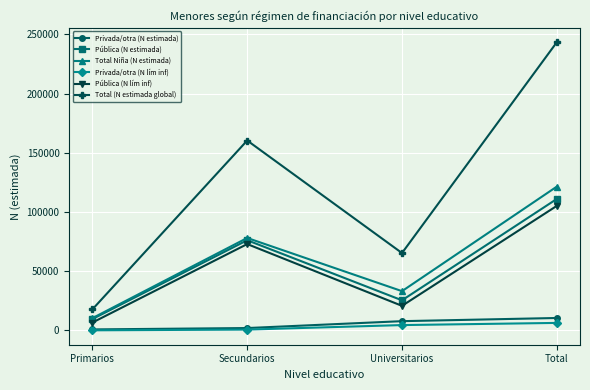

What is the label of the 1st point from the left?

Primarios